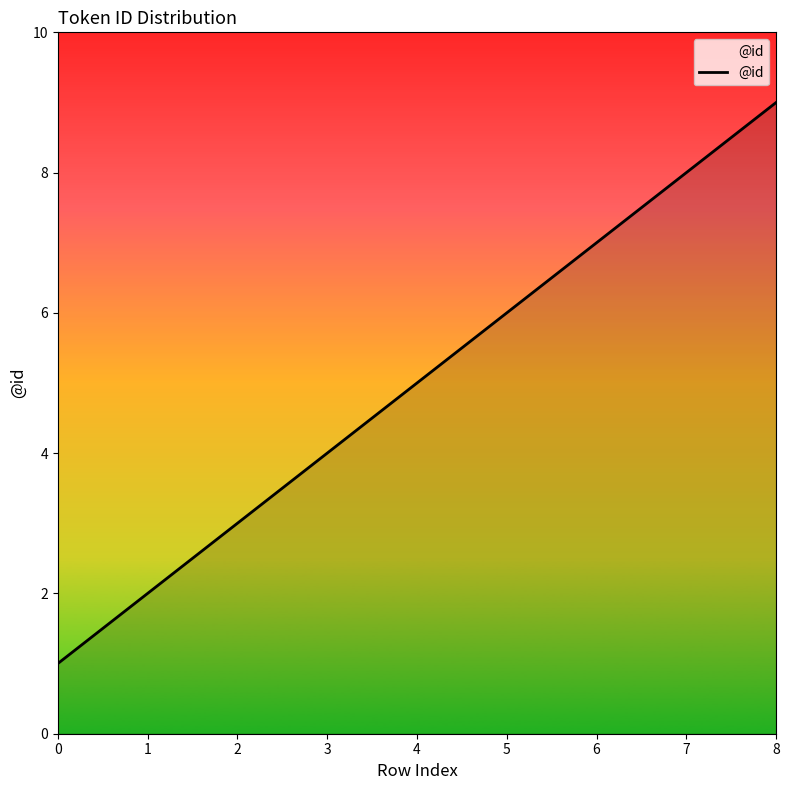

Between 2 and 1, which is larger?

2